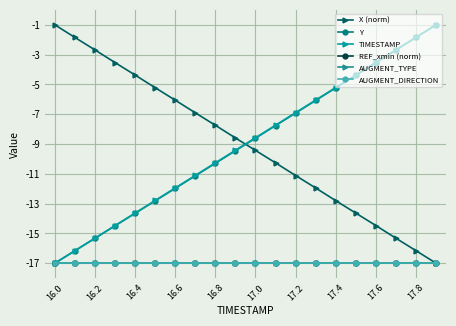

What is the minimum value for X (norm)?

-17.0